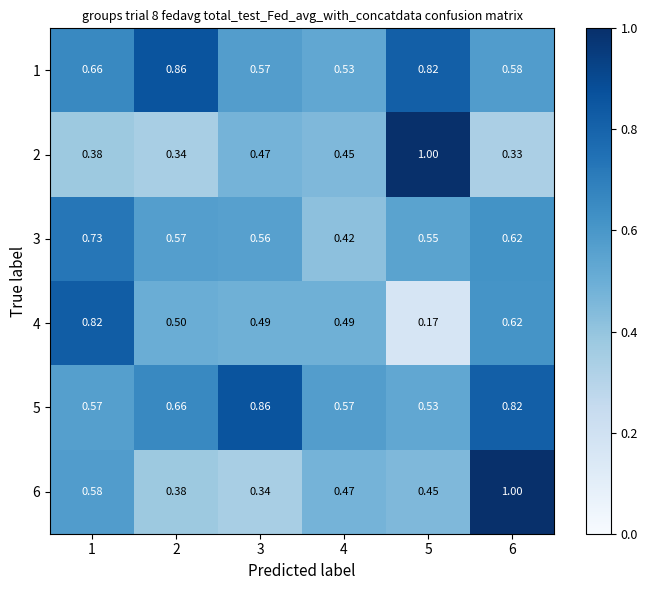

Count the number of categories in the chart.

6